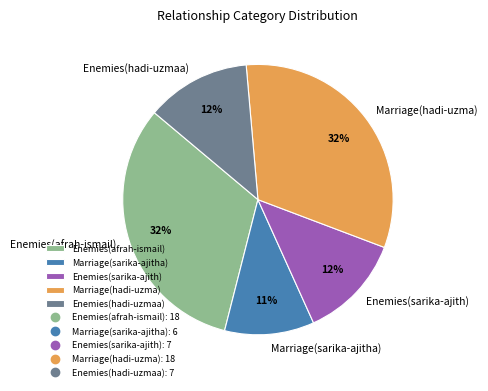

How many slices are in this pie chart?

5